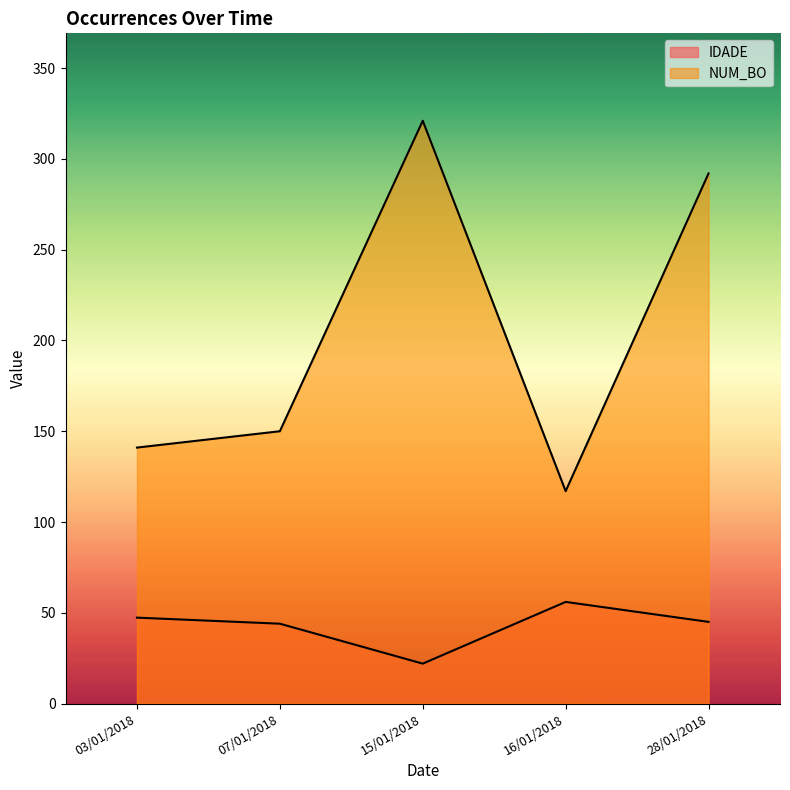

True or false: NUM_BO and IDADE cross at least once.

False